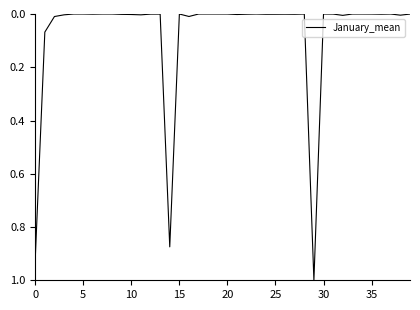

What is the greatest value displayed?

1.0